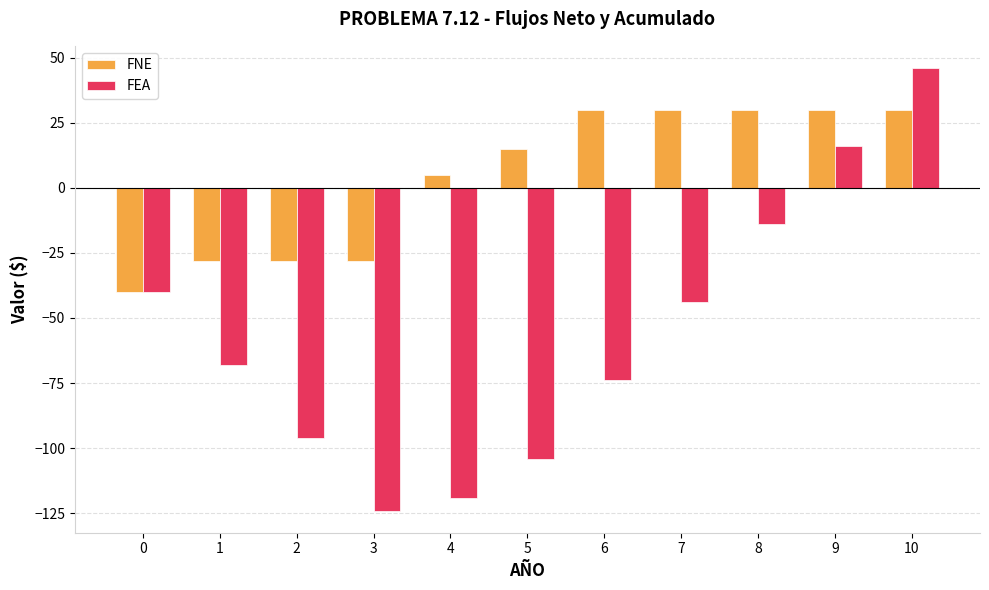

Between 0 and 3, which series saw the biggest shift?

FEA